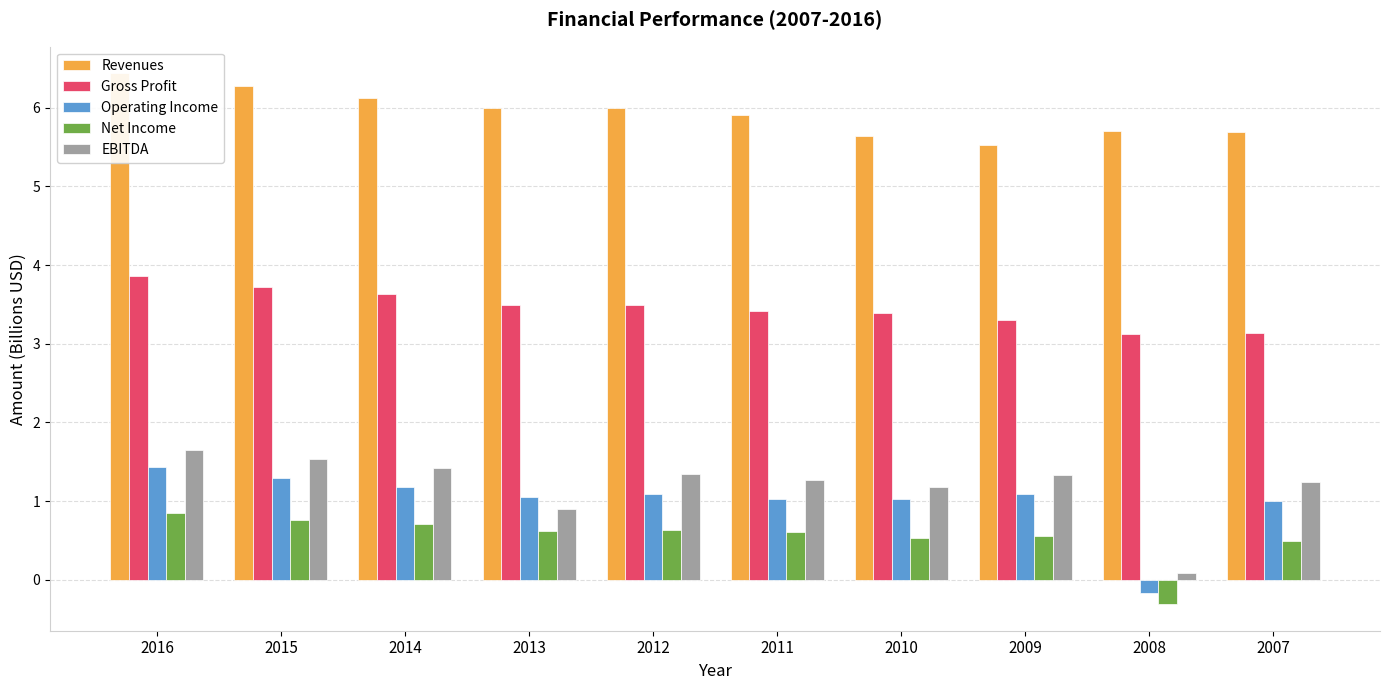

The value of EBITDA at 2010 is 0.4. True or false?

False